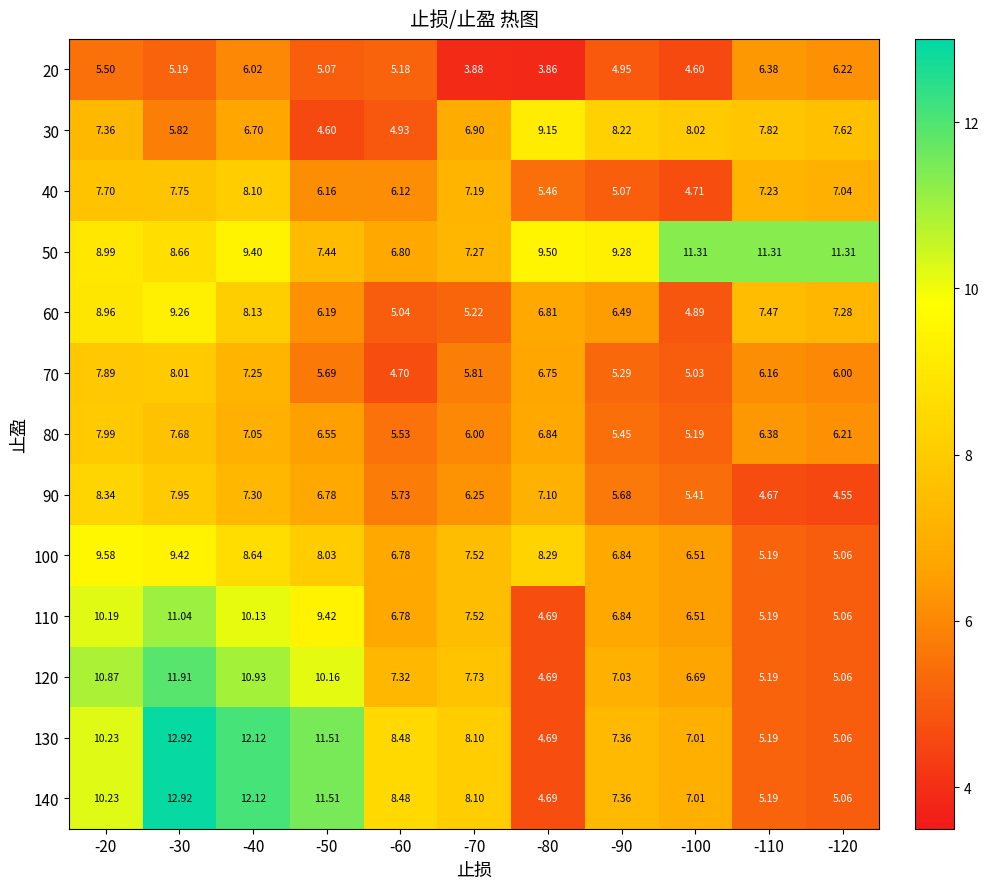

Which label corresponds to the smallest value in the chart?

-80